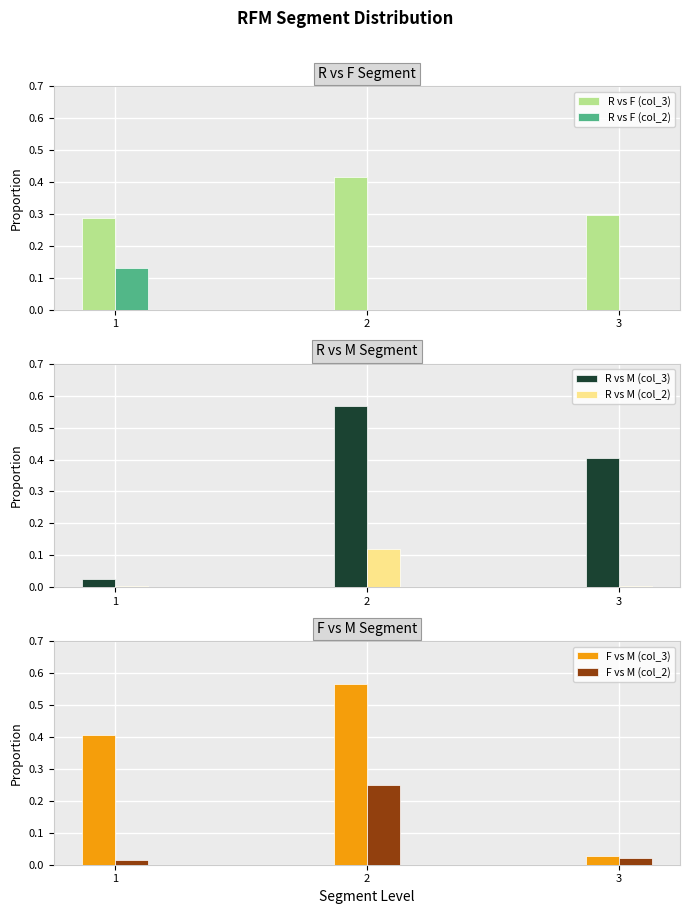

Where is R vs M (col_3) nearest to the value 0?

1